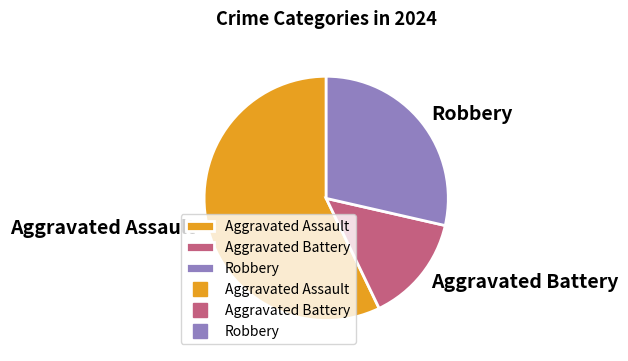

Count the number of slices in the pie.

3